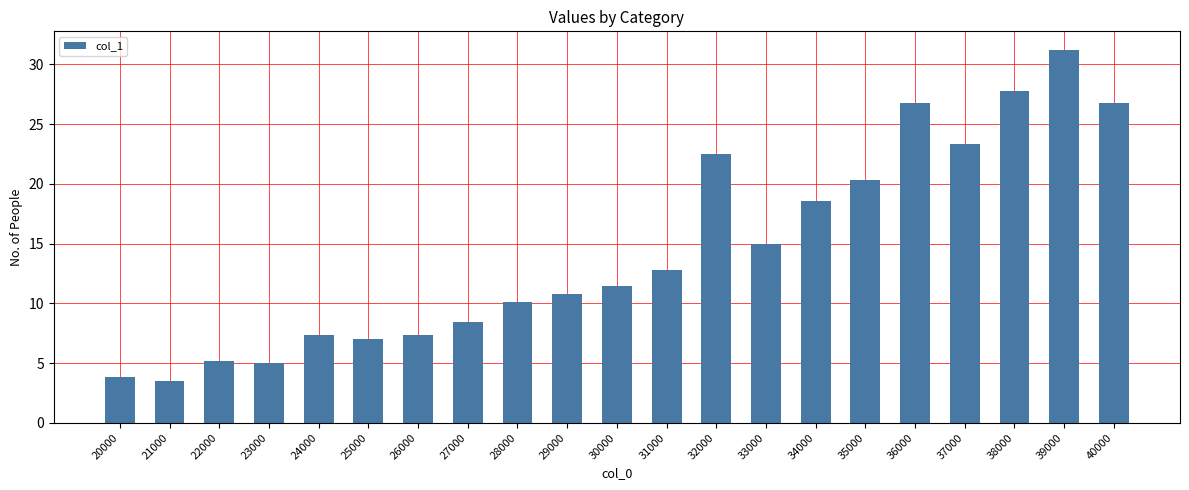

Between 22000 and 39000, which is larger?

39000